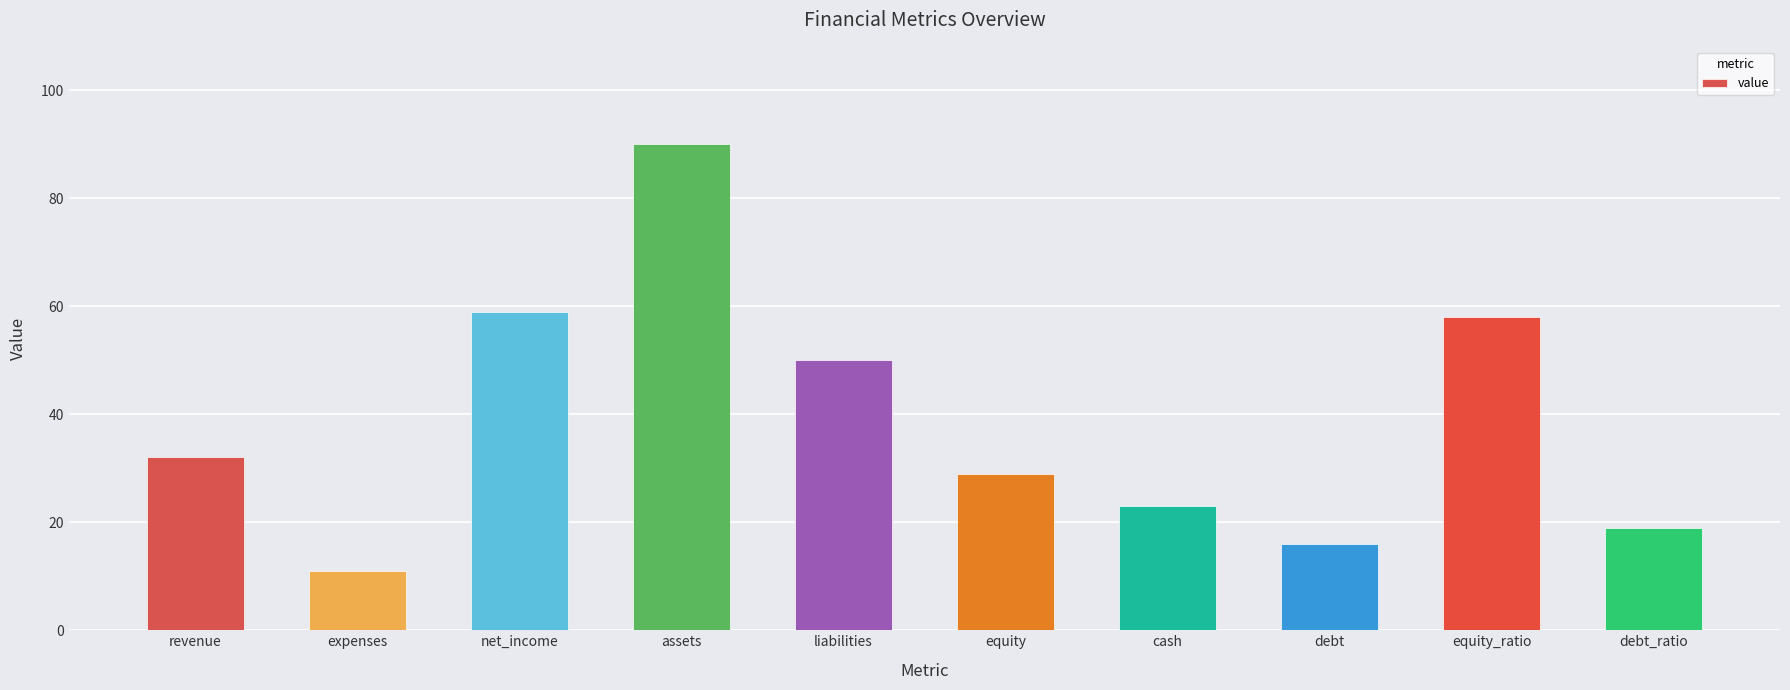

How many values are below 32?

5